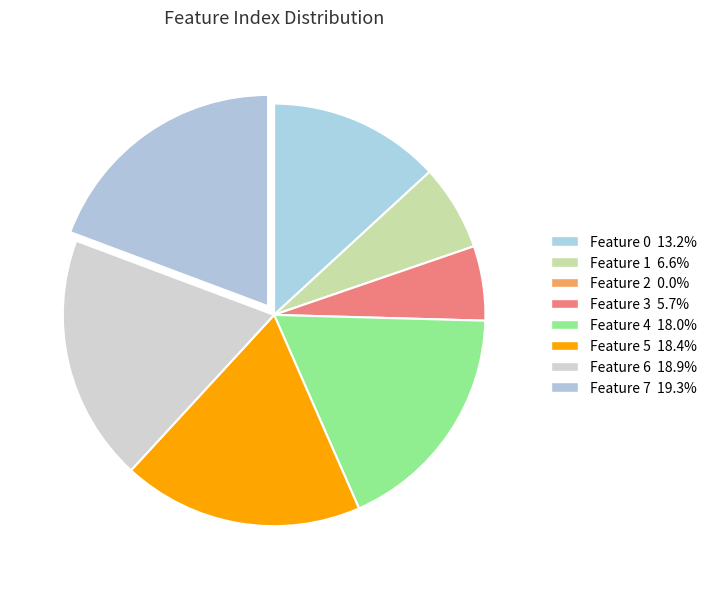

Count the number of slices in the pie.

8